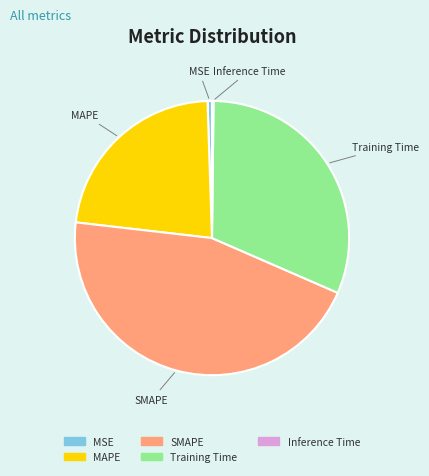

Is there a majority slice in this chart?

No